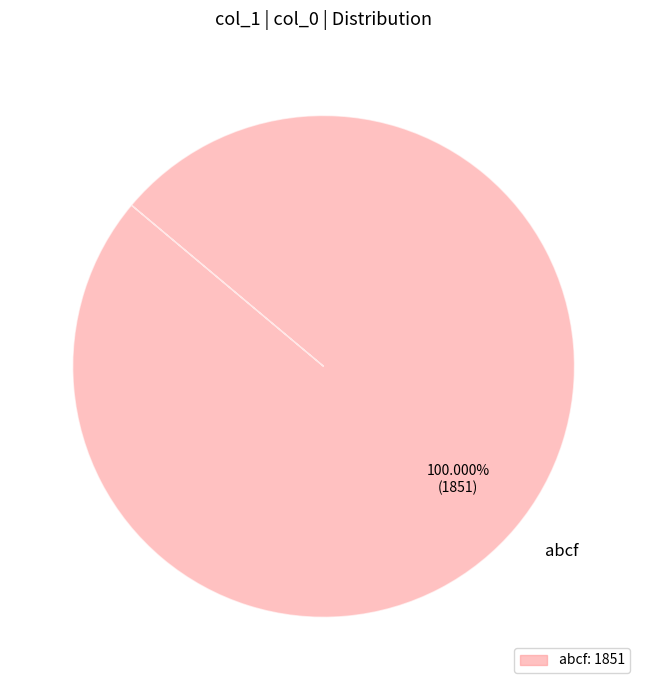

Rank the categories by value from highest to lowest.

abcf